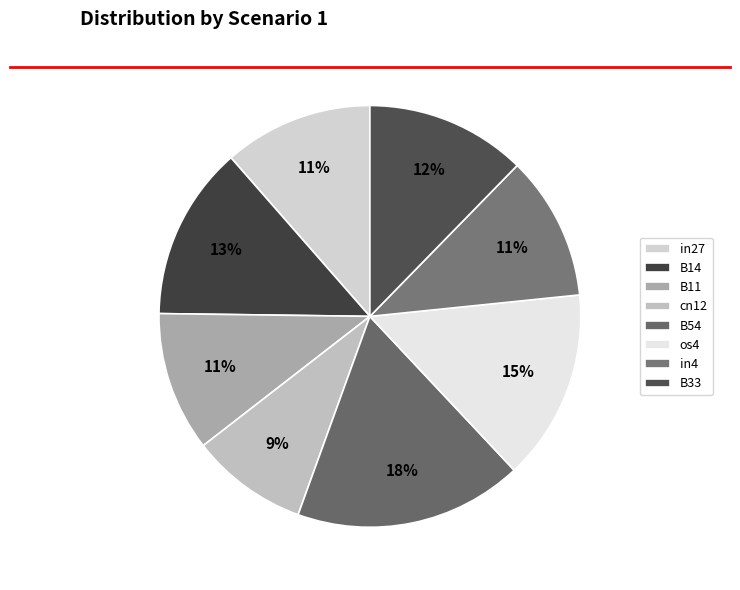

Is it true that cn12 is 9% of the pie?

True